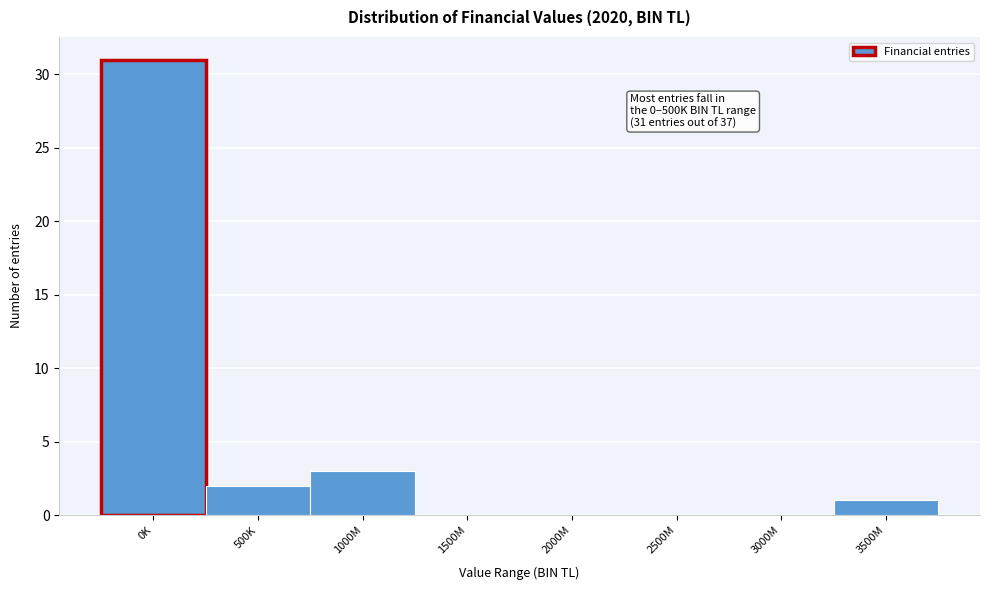

Reading left to right, extract all data points from this chart.

0K=31	500K=2	1000M=3	1500M=0	2000M=0	2500M=0	3000M=0	3500M=1